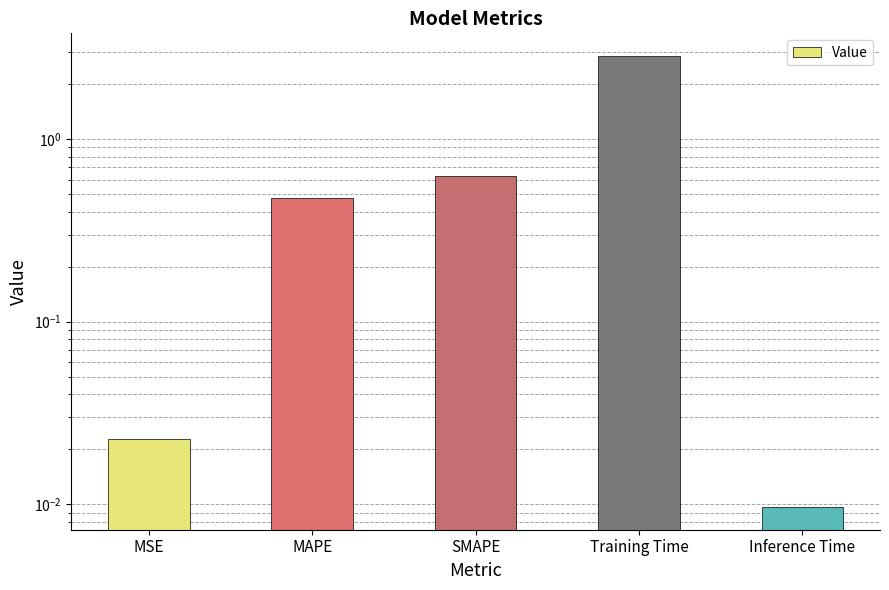

What is the label of the 4th bar from the left?

Training Time